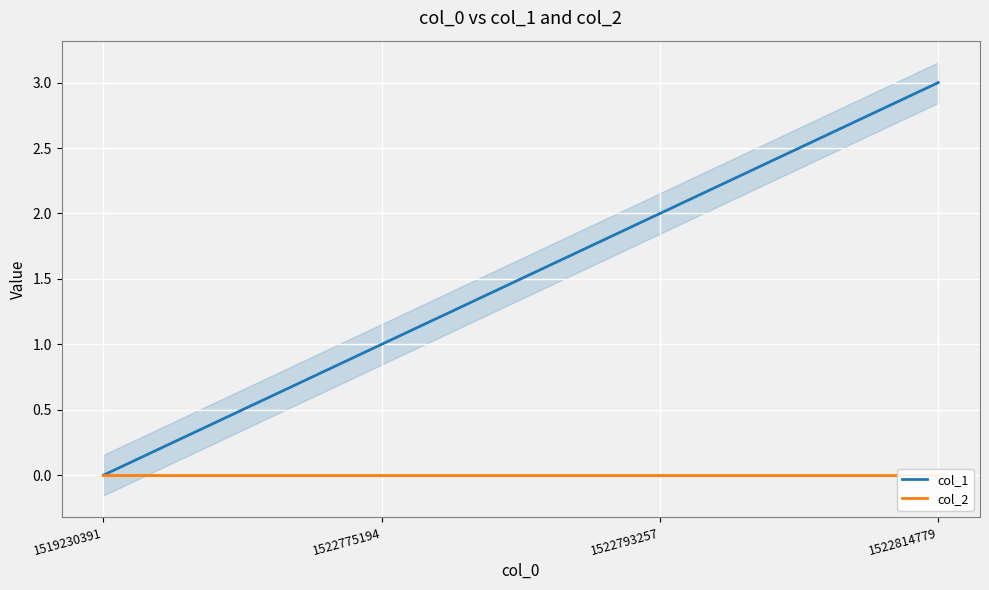

How many categories are shown in the chart?

4